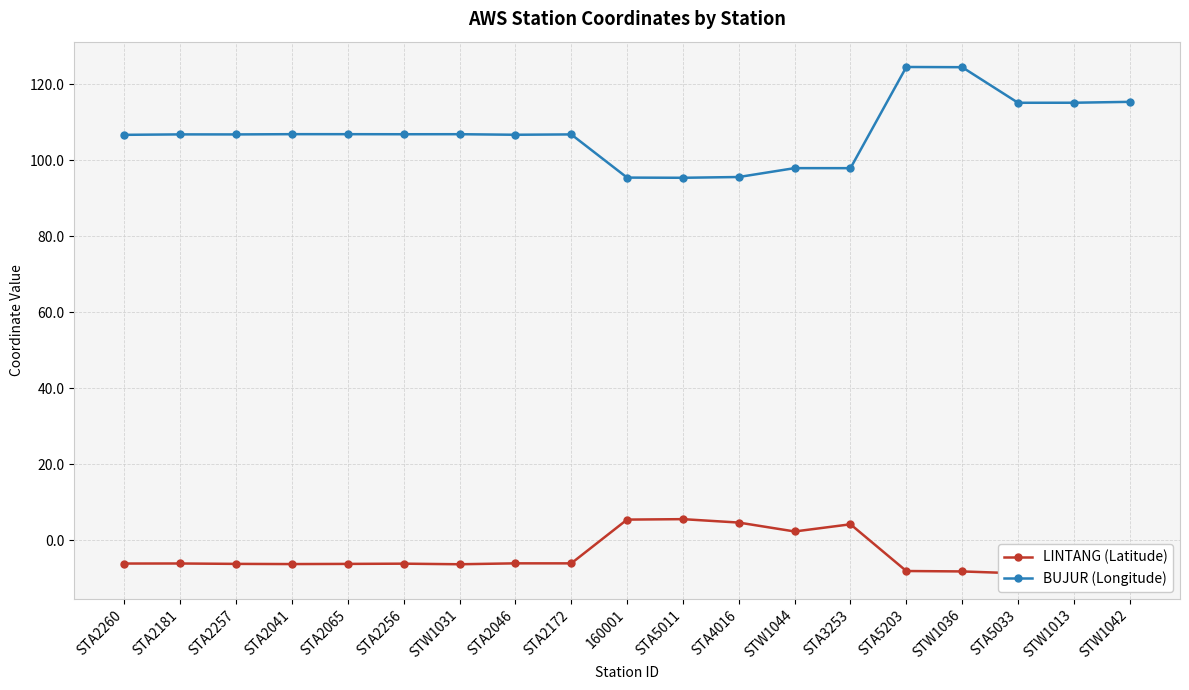

True or false: LINTANG (Latitude) has more than 2 points higher than both neighbors.

True